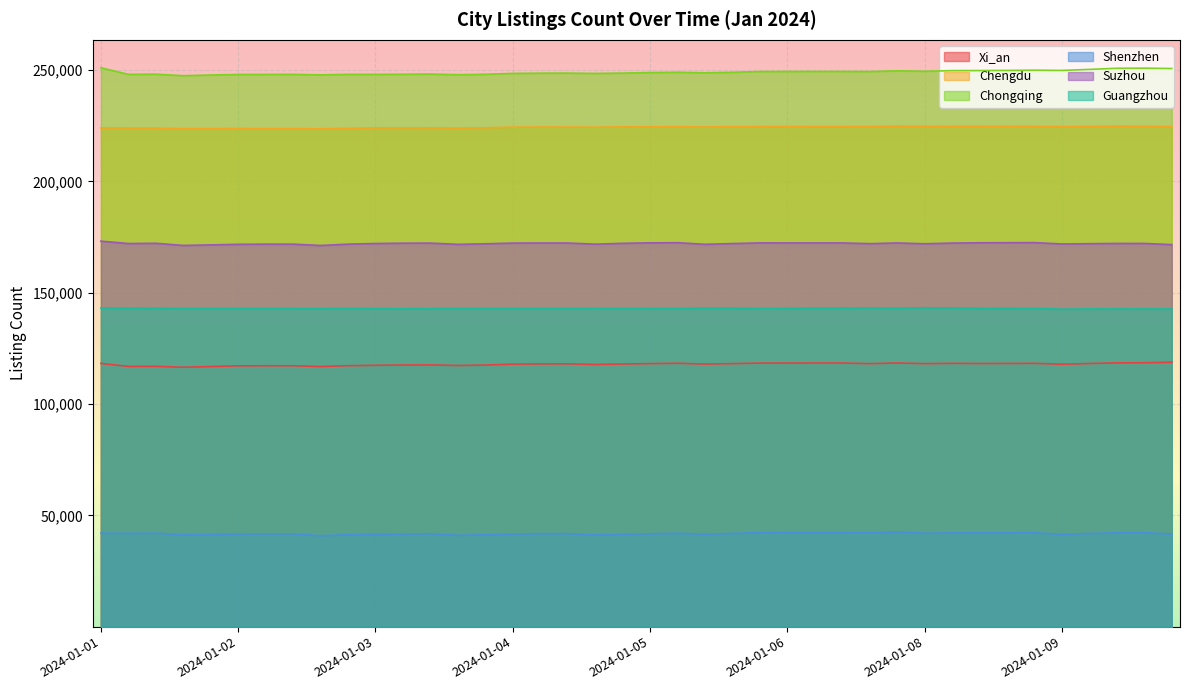

What is the difference between the maximum and minimum values in the Shenzhen series?

1698